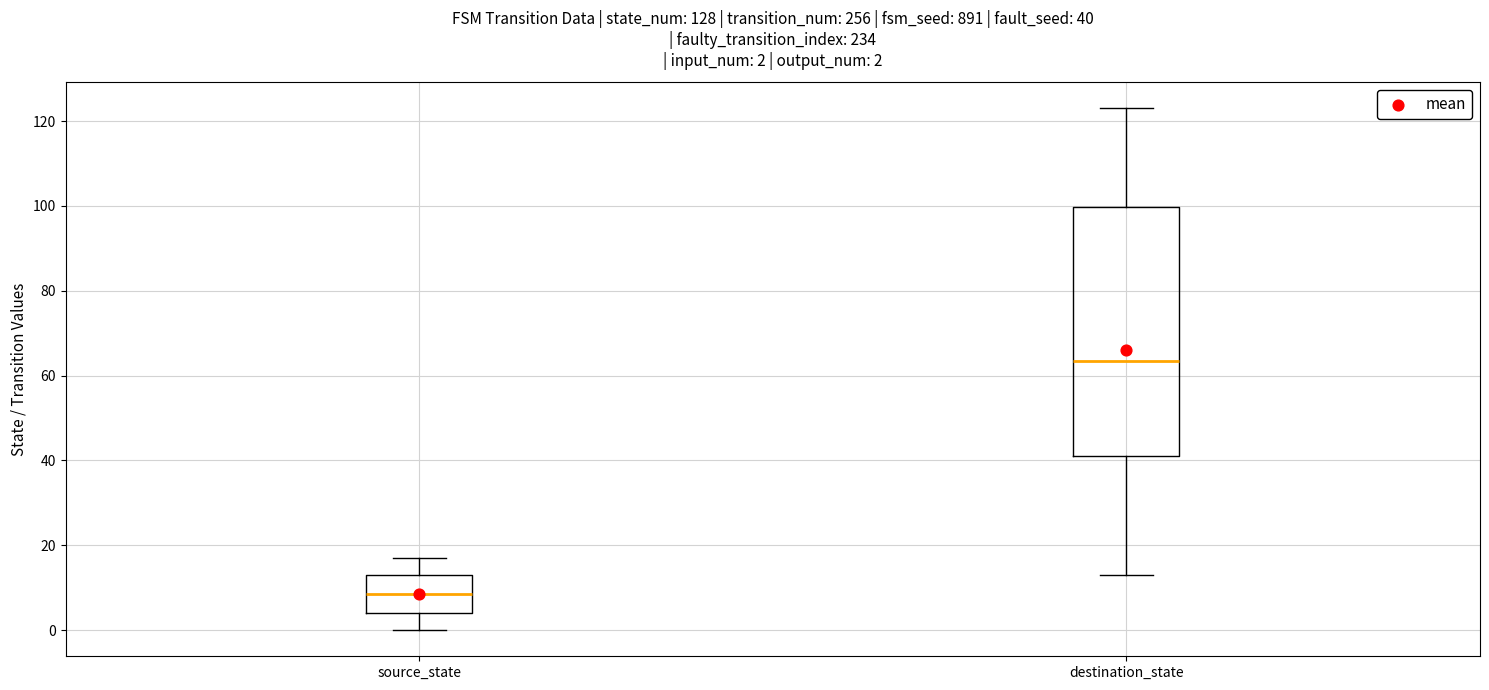

Comparing the boxes themselves (not the whiskers), which one is the tallest?

destination_state